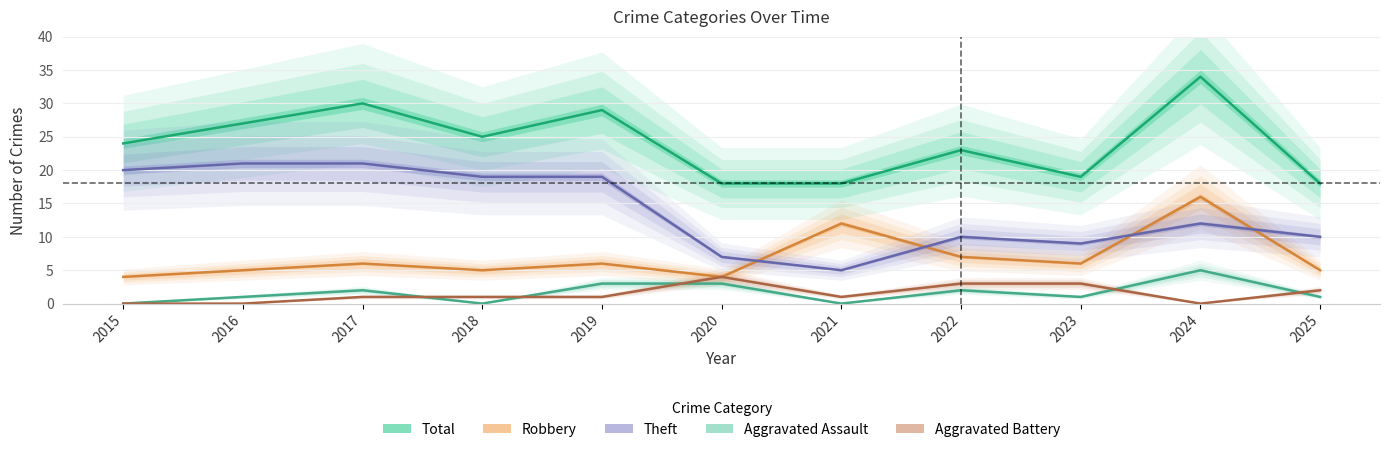

What is the sum of the Theft values at 2015 and 2016?

41